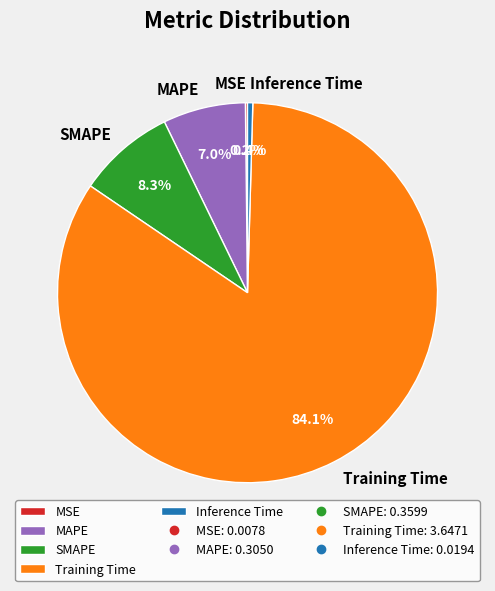

Which has a higher value, SMAPE or MAPE?

SMAPE